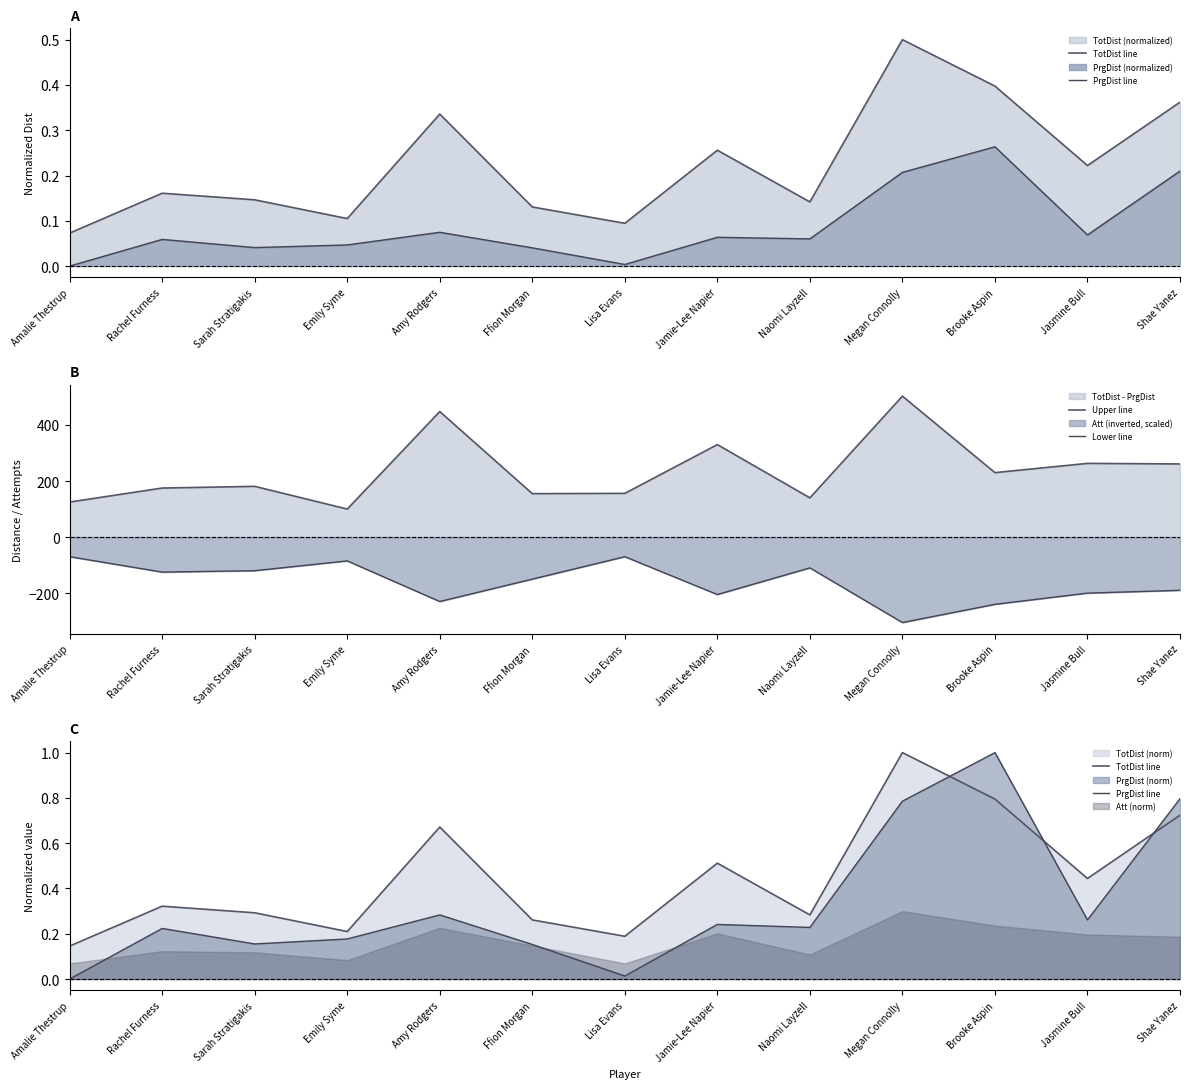

What is the maximum value for PrgDist line?

1.0